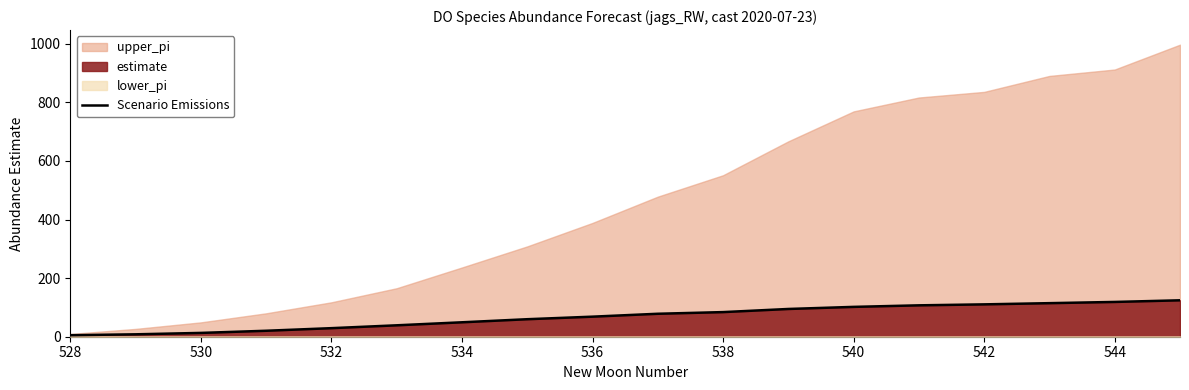

True or false: Scenario Emissions has a value of 118.8 at 544.

True